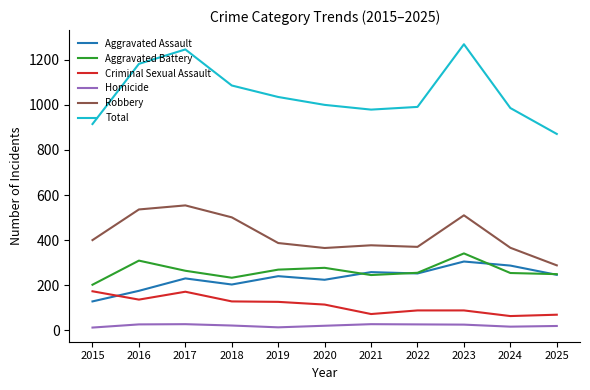

What are all the series names shown in the legend?

Aggravated Assault, Aggravated Battery, Criminal Sexual Assault, Homicide, Robbery, Total